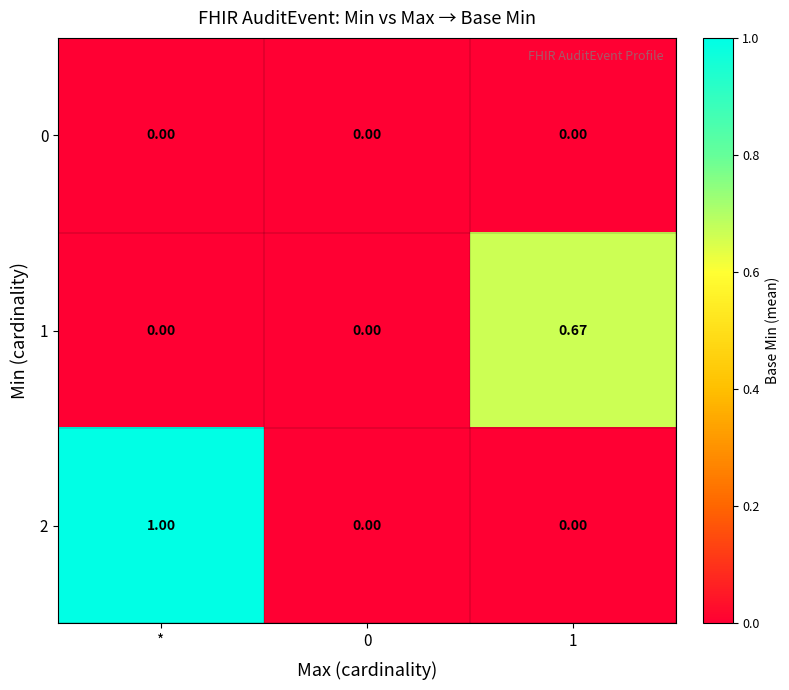

Is the value of 1 at * greater than the value of 2 at *?

No